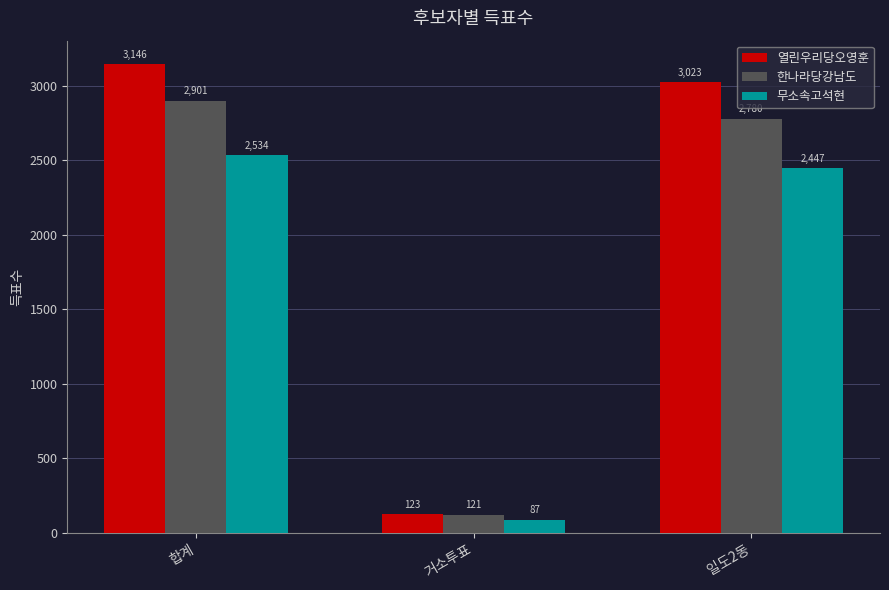

What is the difference between the maximum and minimum values in the 한나라당강남도 series?

2780